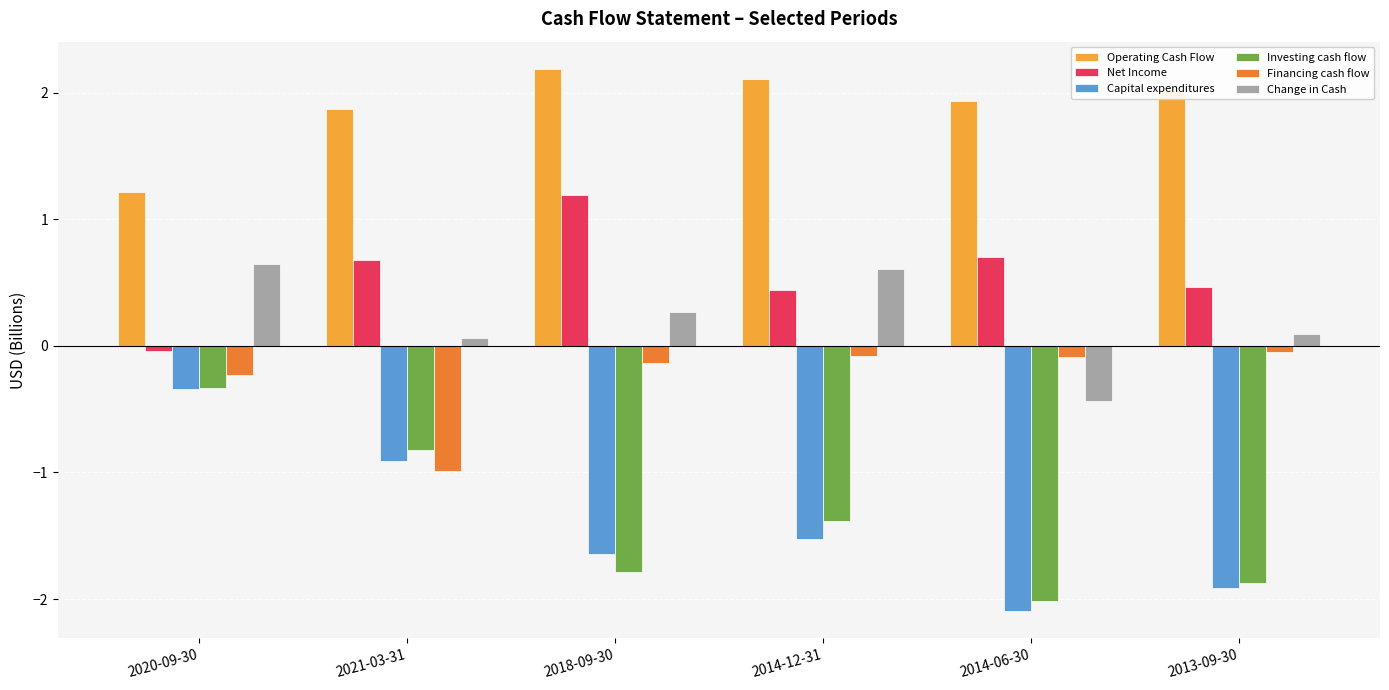

The Financing cash flow series shows -0.1 at 2018-09-30. True or false?

True